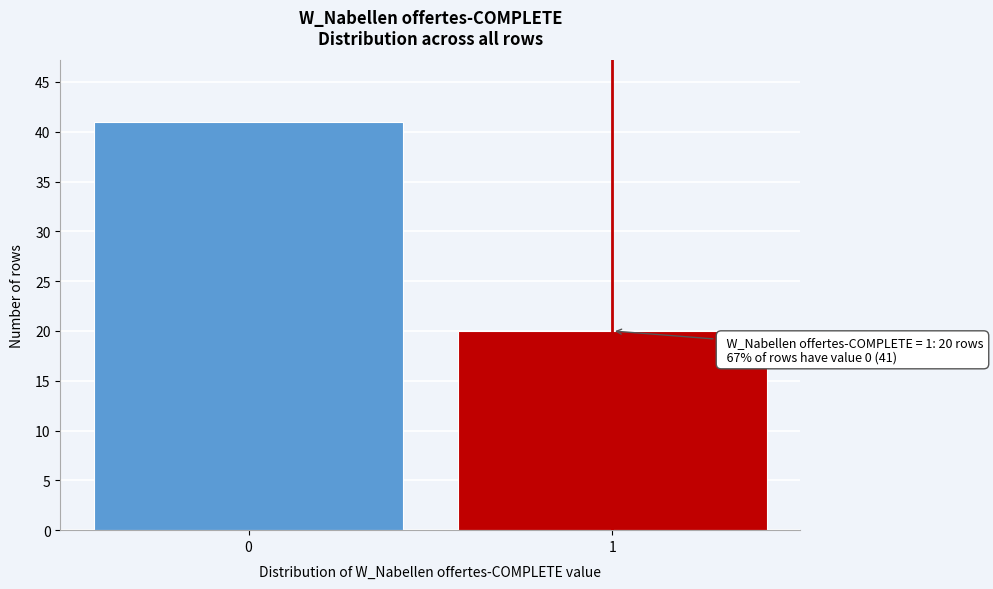

Reading left to right, transcribe all the data shown in this chart.

41	20